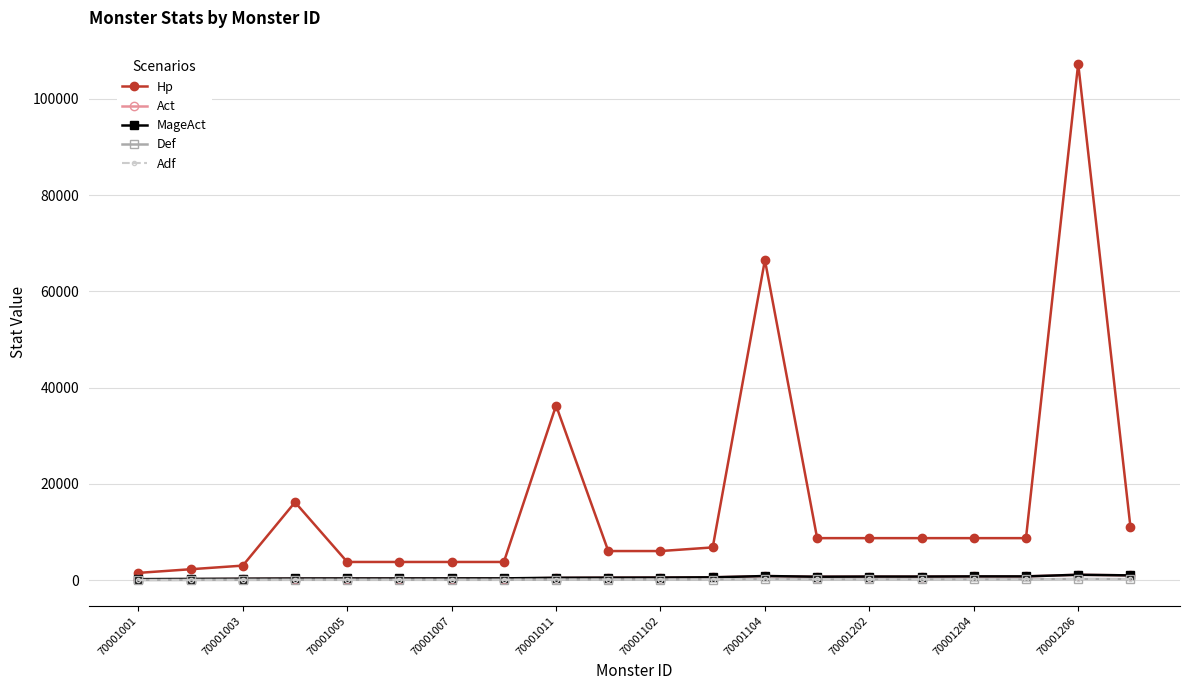

Is this an area chart (filled region under the line)?

No